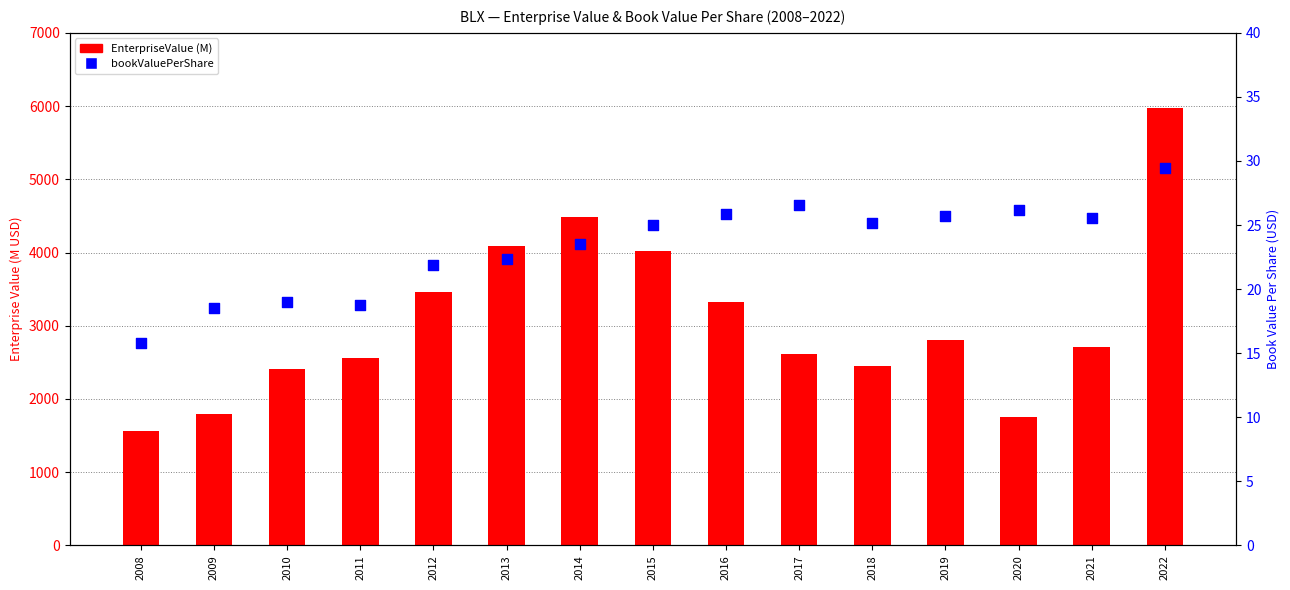

Is the value of EnterpriseValue (M) at 2017 greater than the value of bookValuePerShare at 2022?

Yes